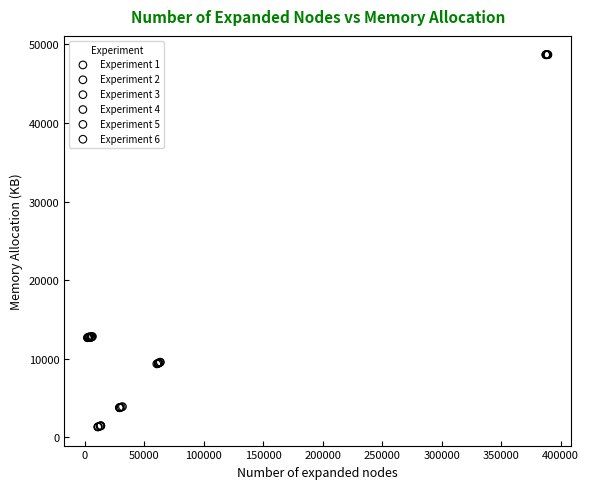

Which series contains the highest Y value?

Experiment 5